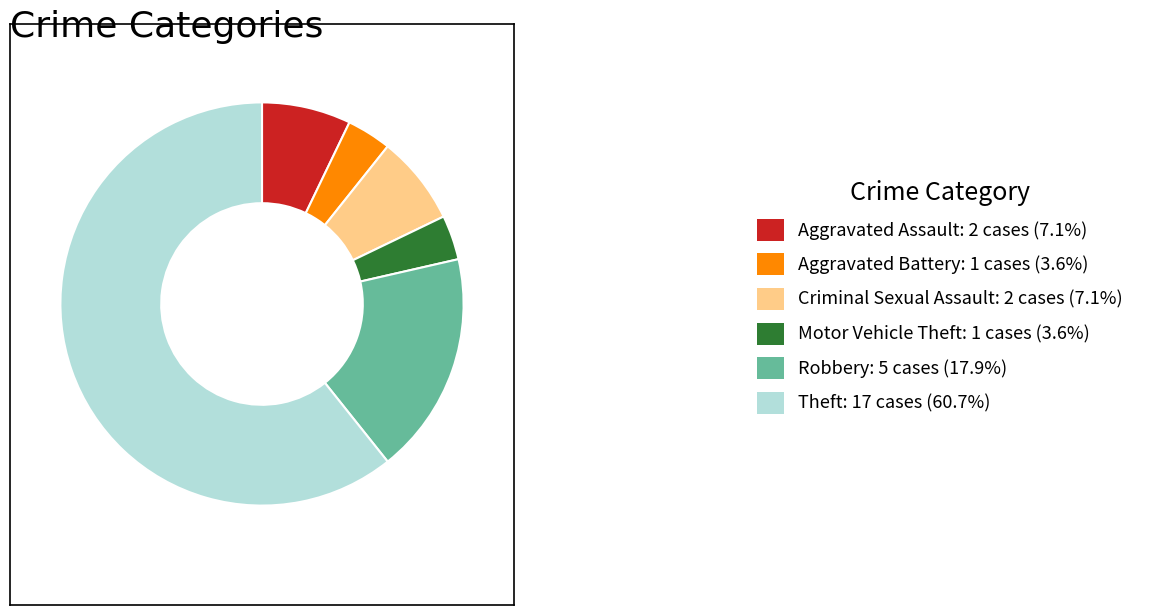

Approximately how many times larger is the value at Criminal Sexual Assault compared to Aggravated Assault?

1.0